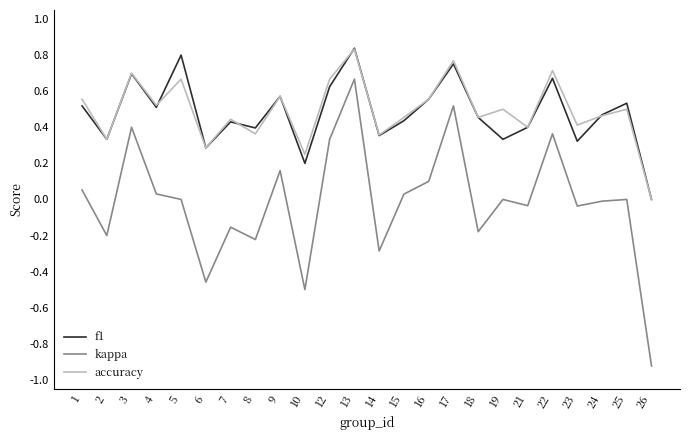

The f1 series shows 0.1 at 8. True or false?

False